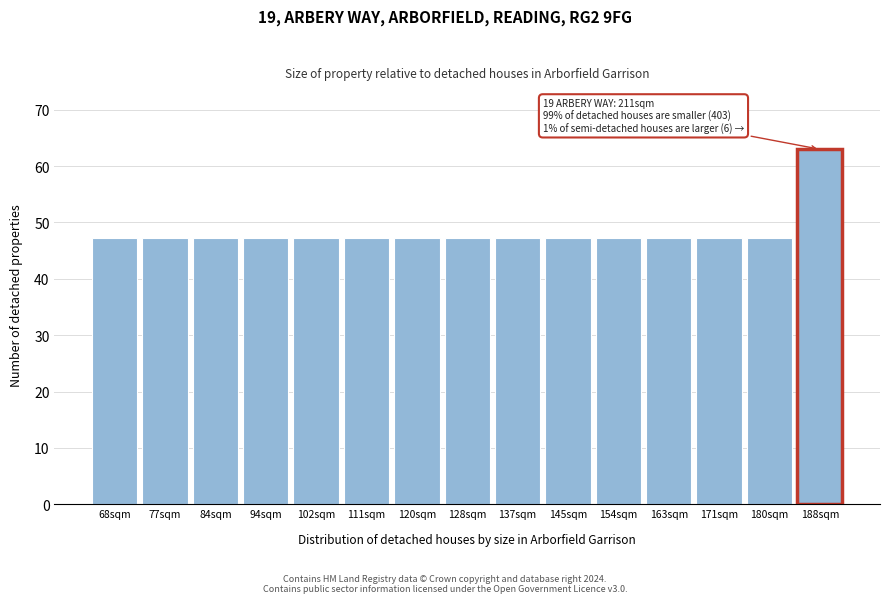

What is the label of the 15th bar from the left?

188sqm